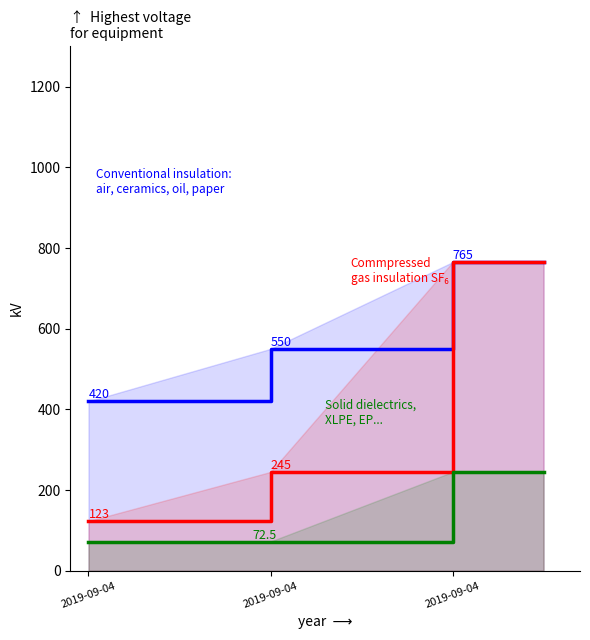

Does the chart display data point markers on the line(s)?

No